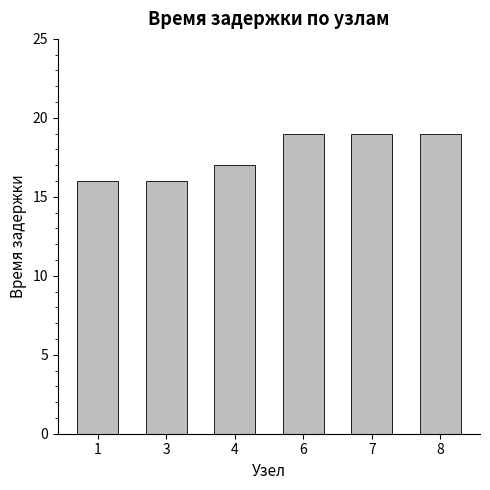

How many distinct data groups are displayed?

1